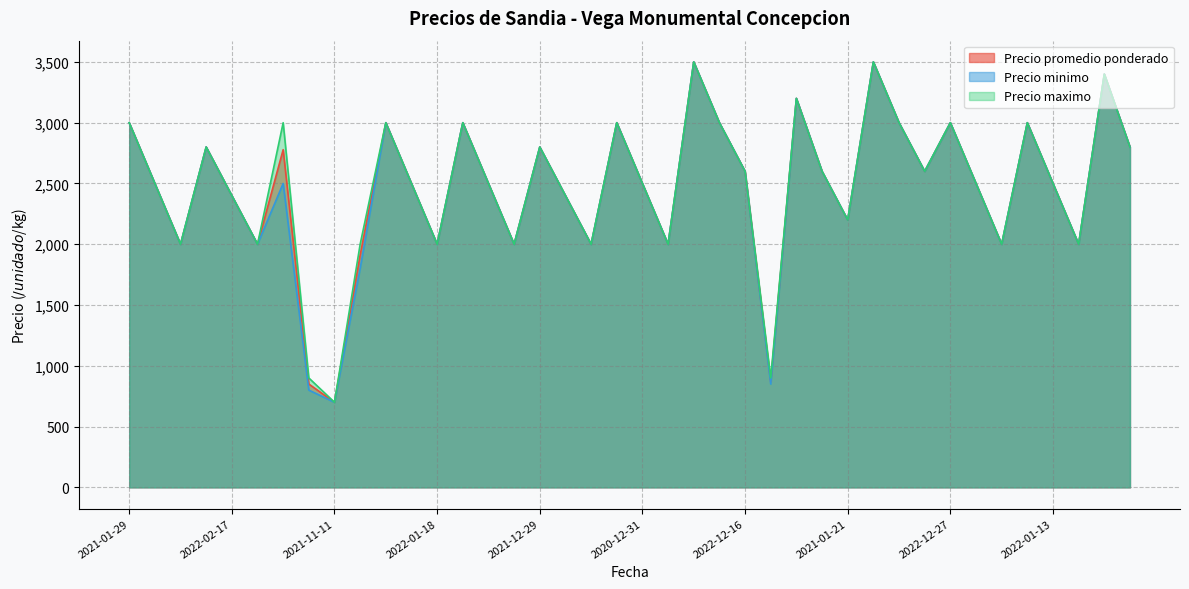

What is the maximum value shown in the chart?

3500